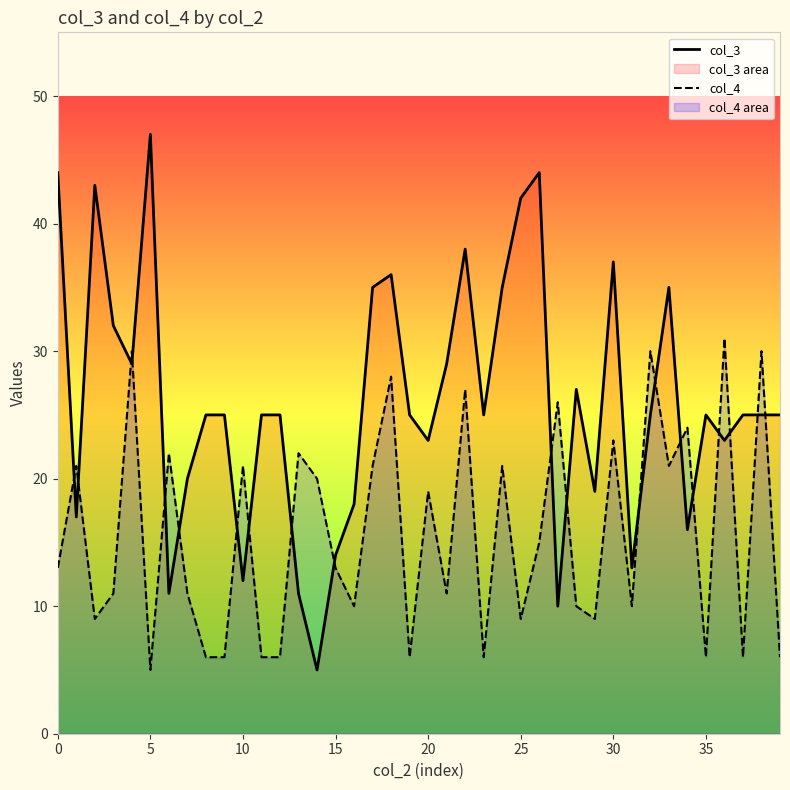

How many series are shown in this chart?

2